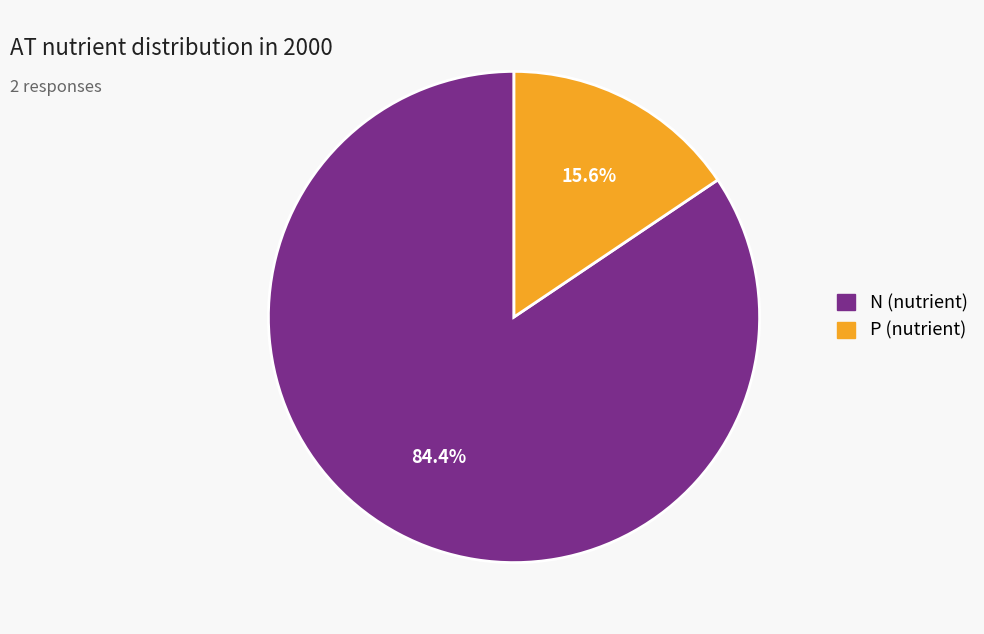

To the nearest percent, what percentage of the pie is N (nutrient)?

84%